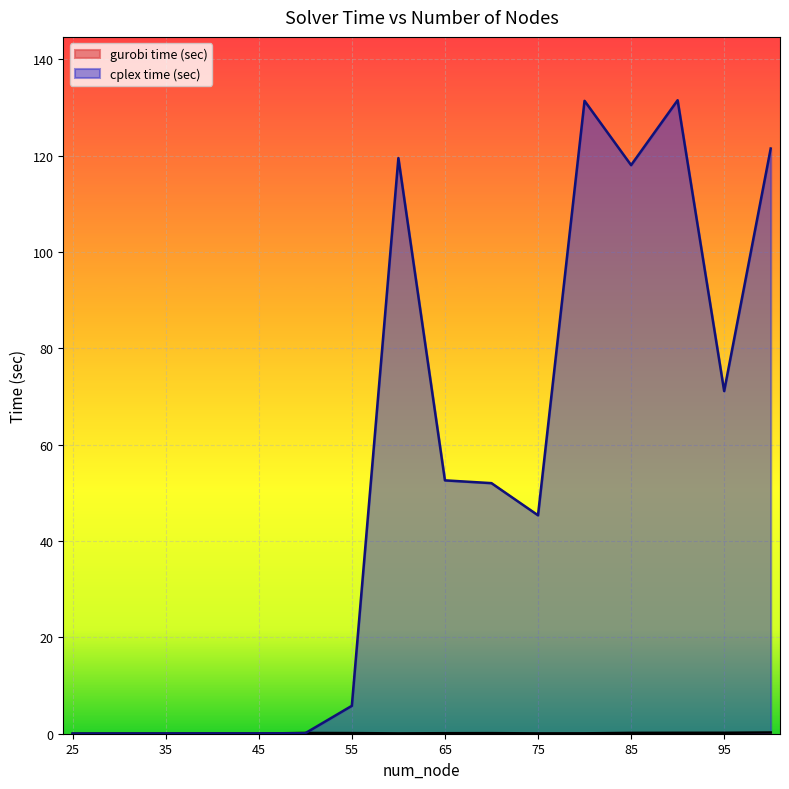

How many times do cplex time (sec) and gurobi time (sec) cross each other?

2